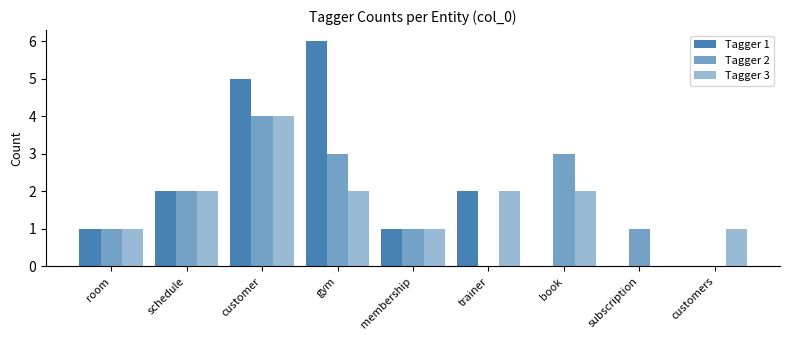

Which series changed the most between schedule and customer?

Tagger 1